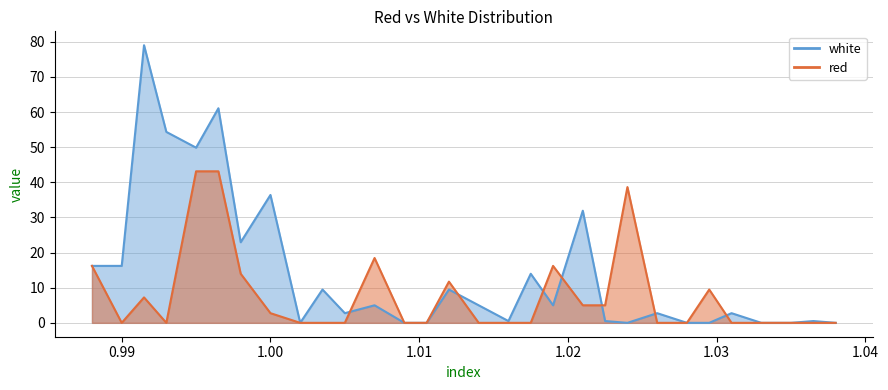

The value of red at 0.99 is 0.0. True or false?

True